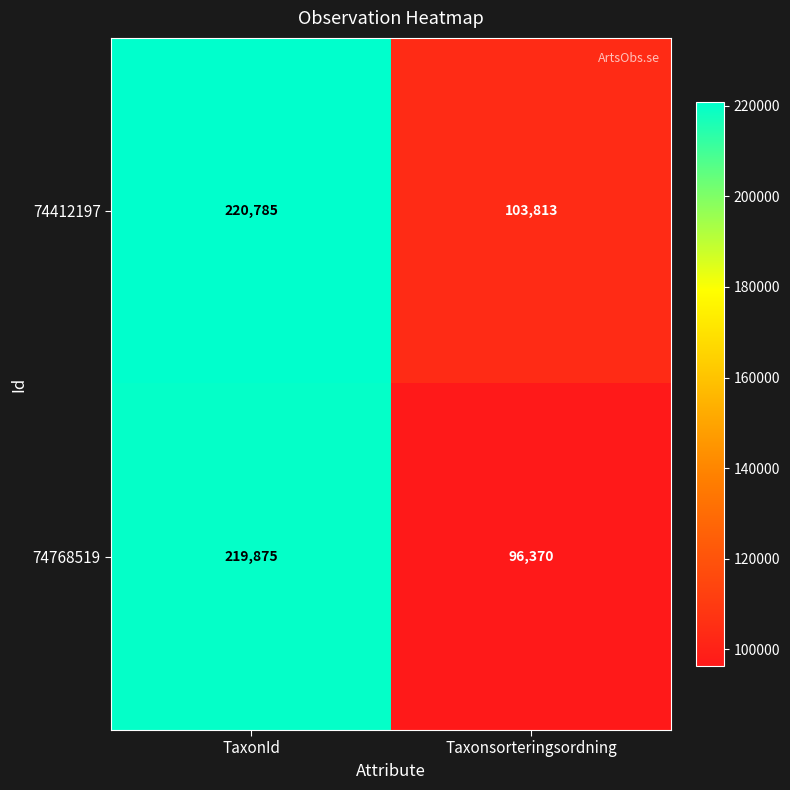

The 74412197 series shows 103813 at Taxonsorteringsordning. True or false?

True